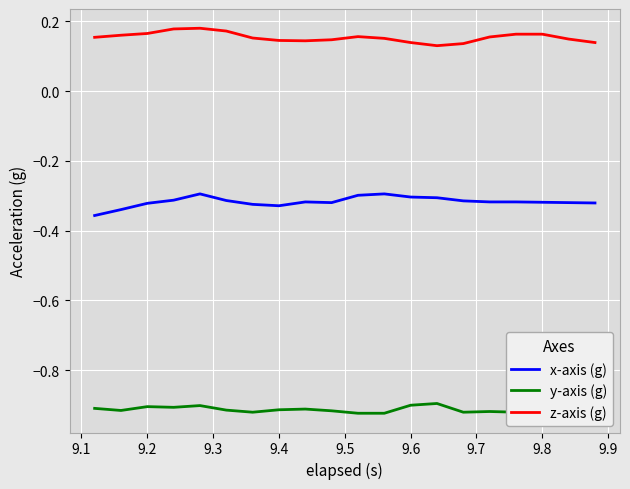

Count the number of categories in the chart.

20